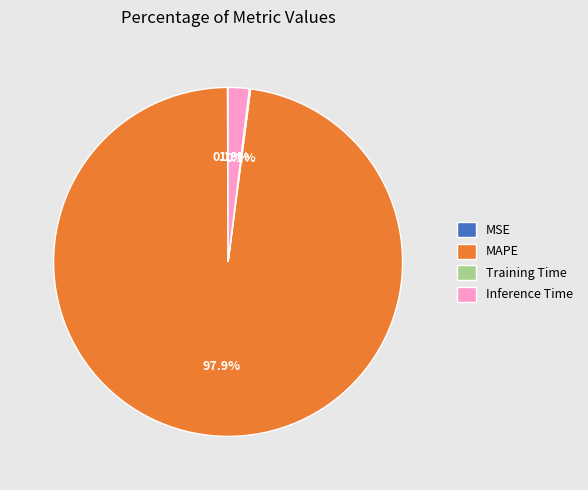

Which category accounts for the majority?

MAPE